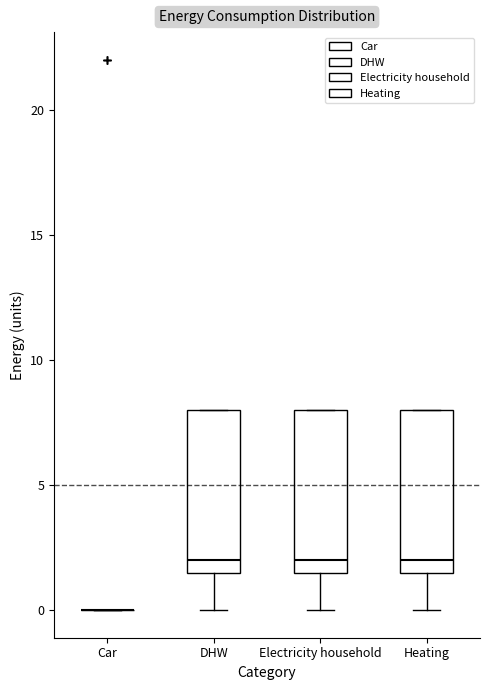

Reading left to right, read every box against the y-axis: the position of its median line, the range the box covers, and the ends of its whiskers. The values are not printed on the chart, so give them approximately, as read against the axis.

Car: box collapsed to a line at 0.0, whiskers 0.0 to 0.0
DHW: median 2.0, box 1.5 to 8.0, whiskers 0.0 to 8.0
Electricity household: median 2.0, box 1.5 to 8.0, whiskers 0.0 to 8.0
Heating: median 2.0, box 1.5 to 8.0, whiskers 0.0 to 8.0